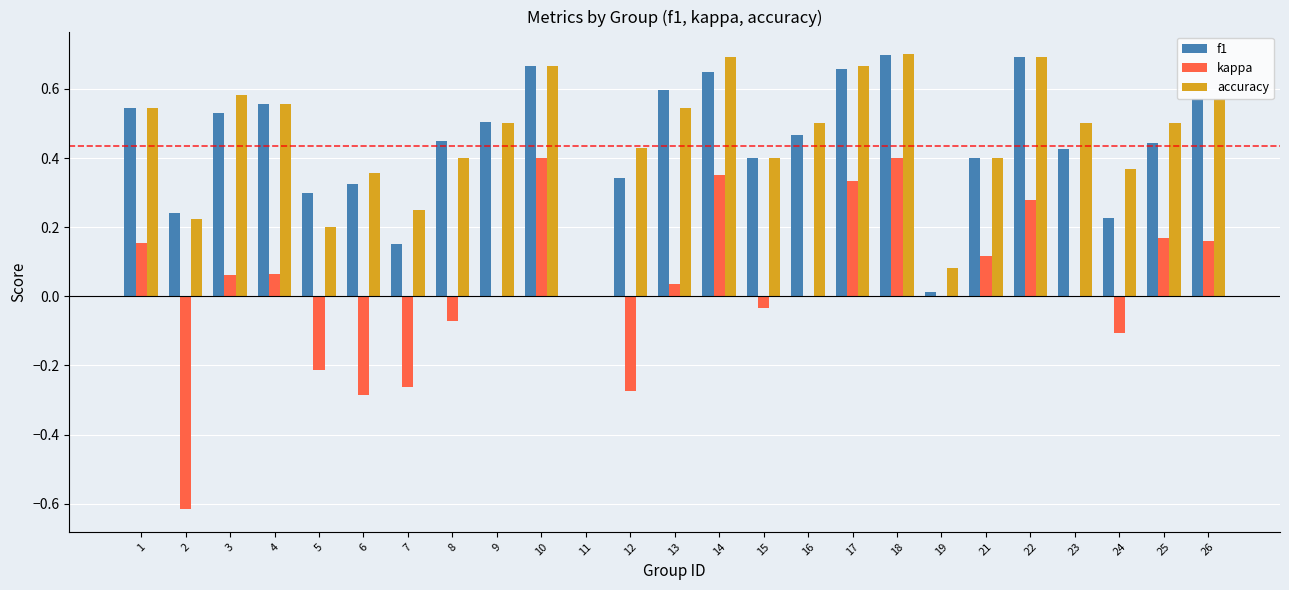

The value of kappa at 6 is -0.1. True or false?

False